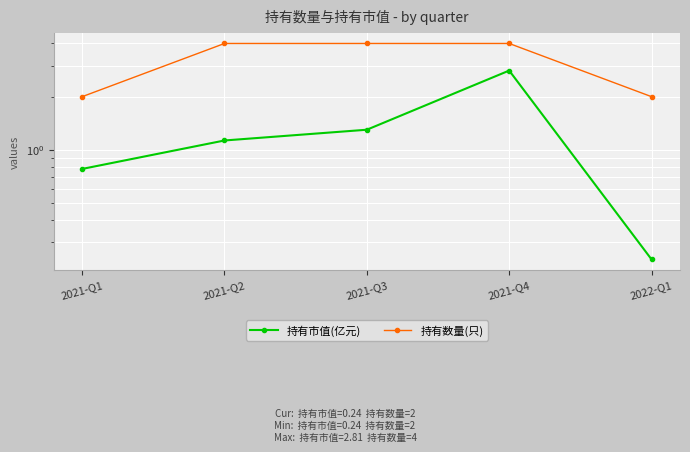

Where is the first local maximum for 持有市值(亿元)?

2021-Q4